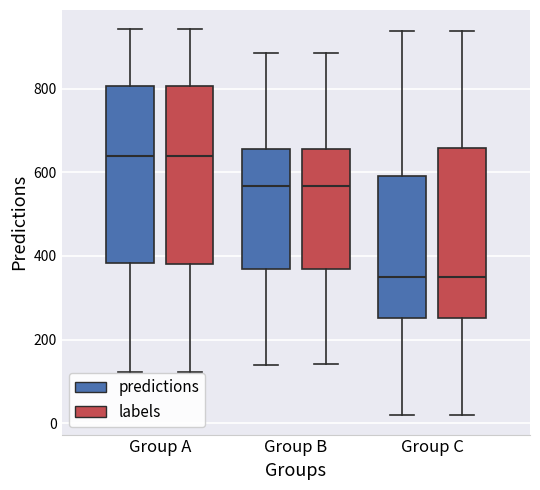

Reading left to right, transcribe this box plot: for each box, give where its median line is, the range the box spans, and where its two whiskers end, as read against the y-axis. The values are not printed on the chart, so give them approximately, as read against the axis.

Group A (predictions): median 640, box 380 to 800, whiskers 120 to 940
Group A (labels): median 640, box 380 to 800, whiskers 120 to 940
Group B (predictions): median 560, box 360 to 660, whiskers 140 to 880
Group B (labels): median 560, box 360 to 660, whiskers 140 to 880
Group C (predictions): median 360, box 260 to 600, whiskers 20 to 940
Group C (labels): median 360, box 260 to 660, whiskers 20 to 940